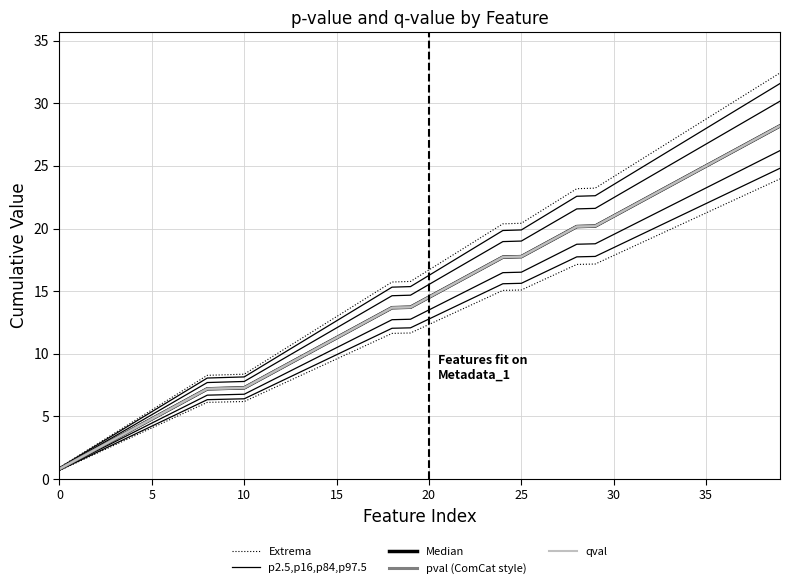

How many distinct data groups are displayed?

5